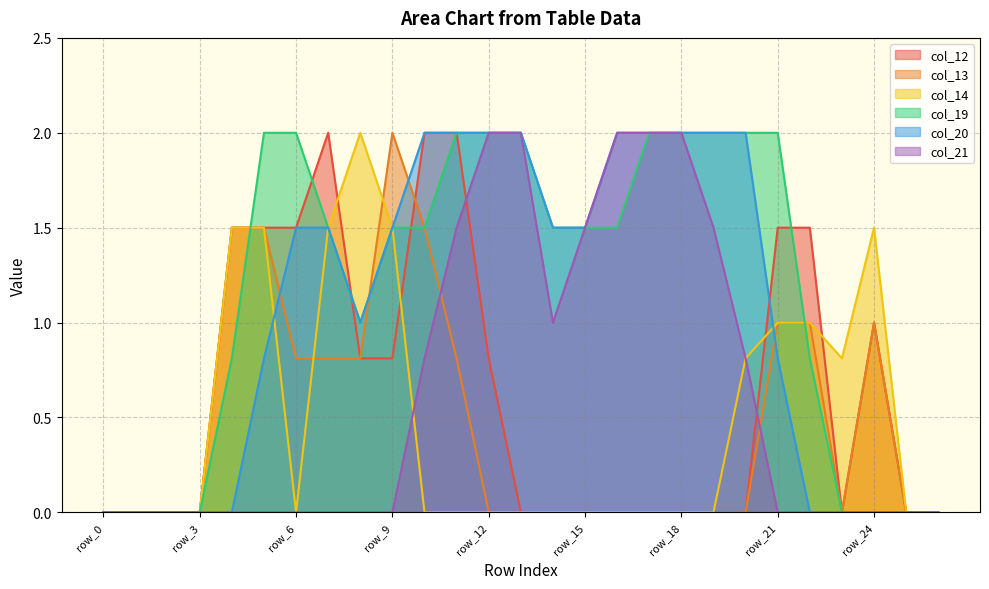

What is the sum of all col_19 values?

31.6